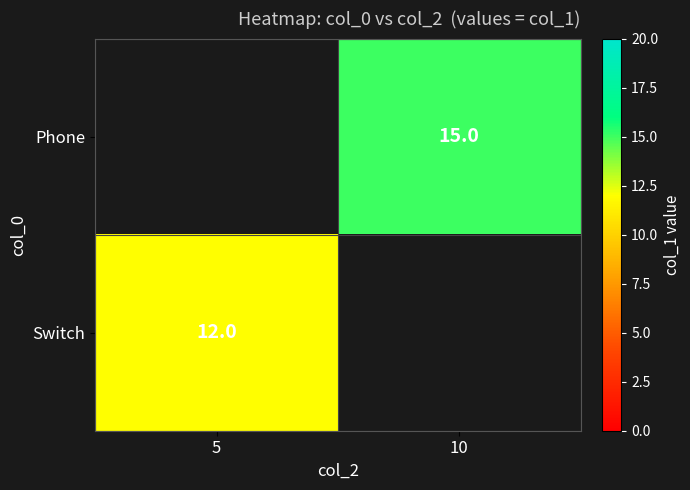

Between 5 and 10, which is larger?

10